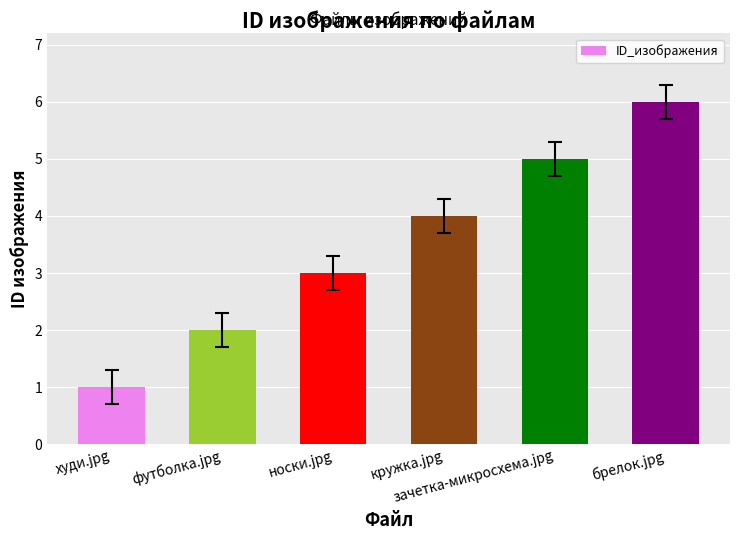

What is the difference between the maximum and minimum values?

5